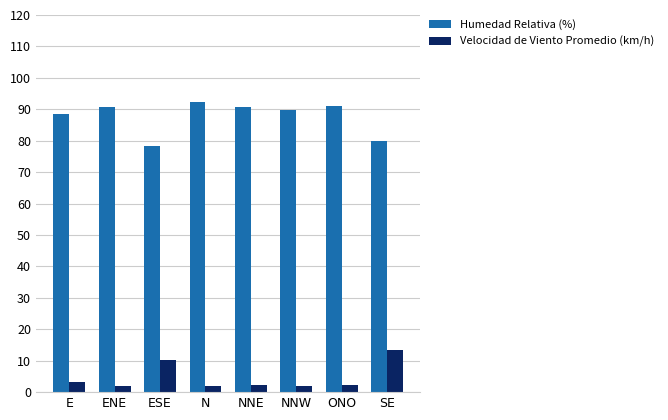

How many bars are there in total?

16